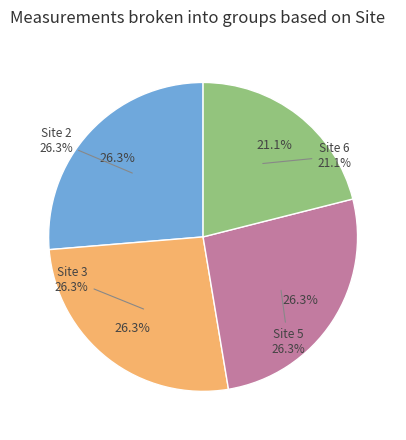

Which category has the smallest portion of the pie?

Site 6